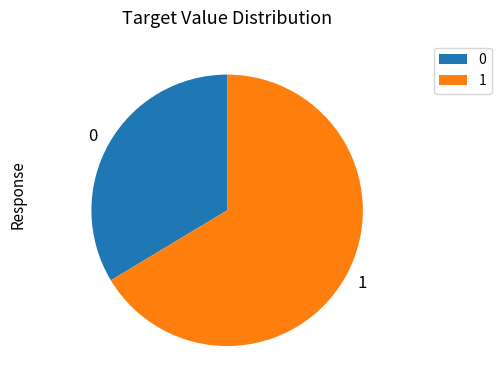

Rank the categories by value from highest to lowest.

1, 0